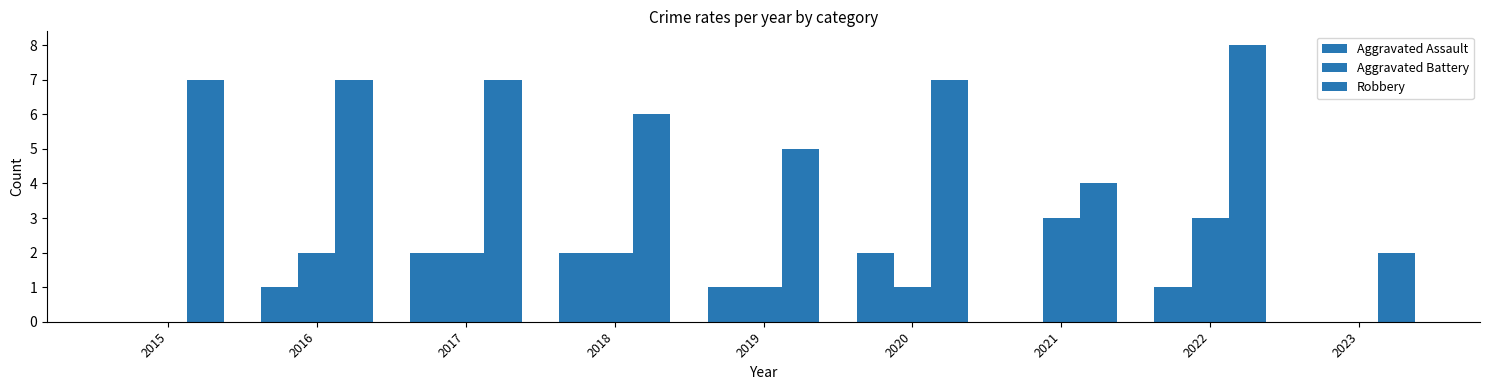

The value of Robbery at 2022 is 11. True or false?

False